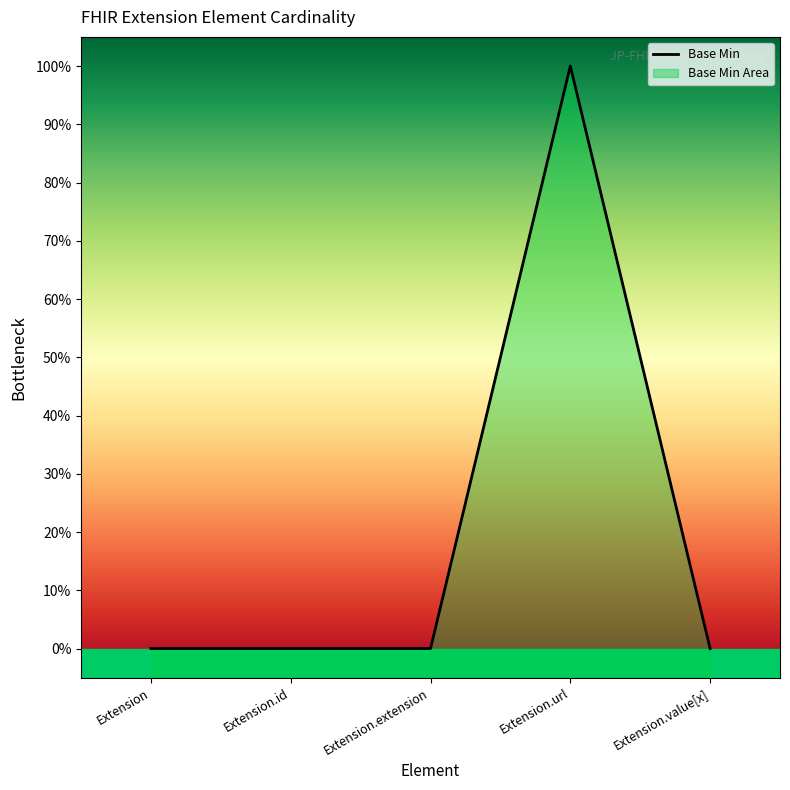

How many data points are above 0?

1